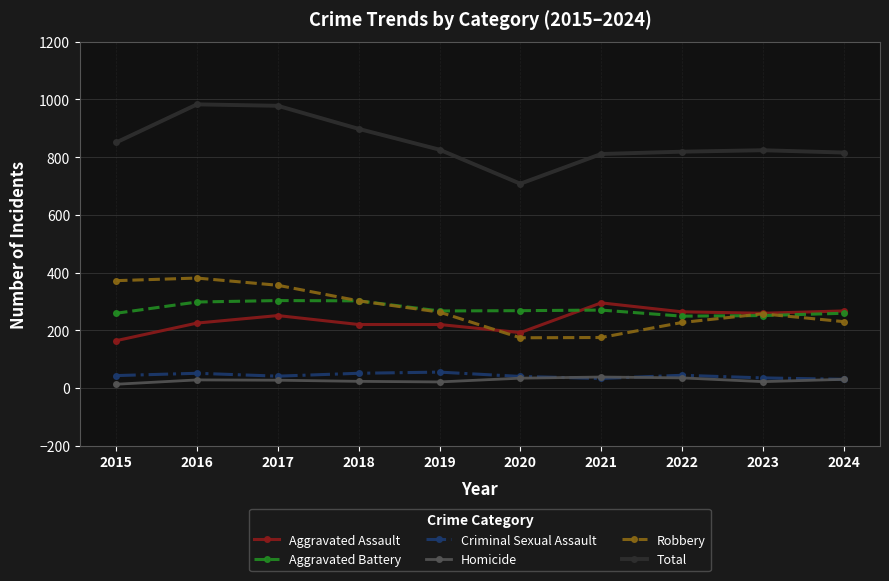

What is the average value of the Total series?

851